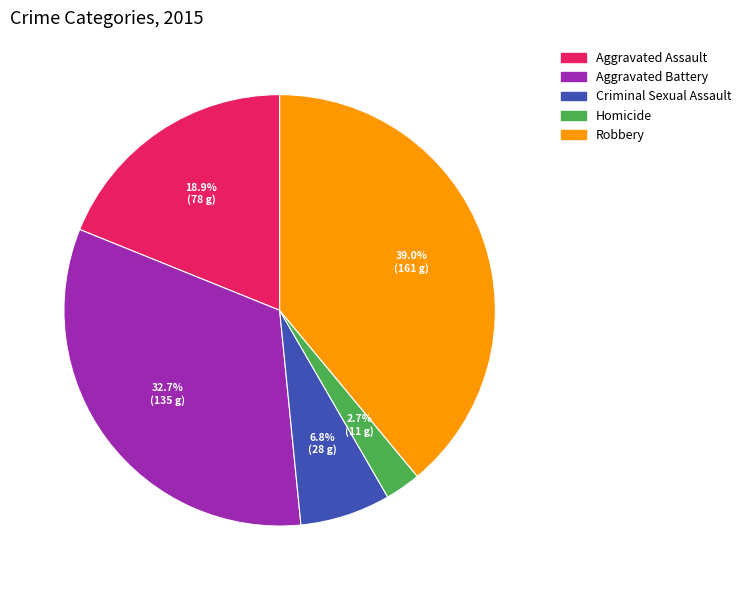

What percentage is the Aggravated Assault slice, to the nearest percent?

19%